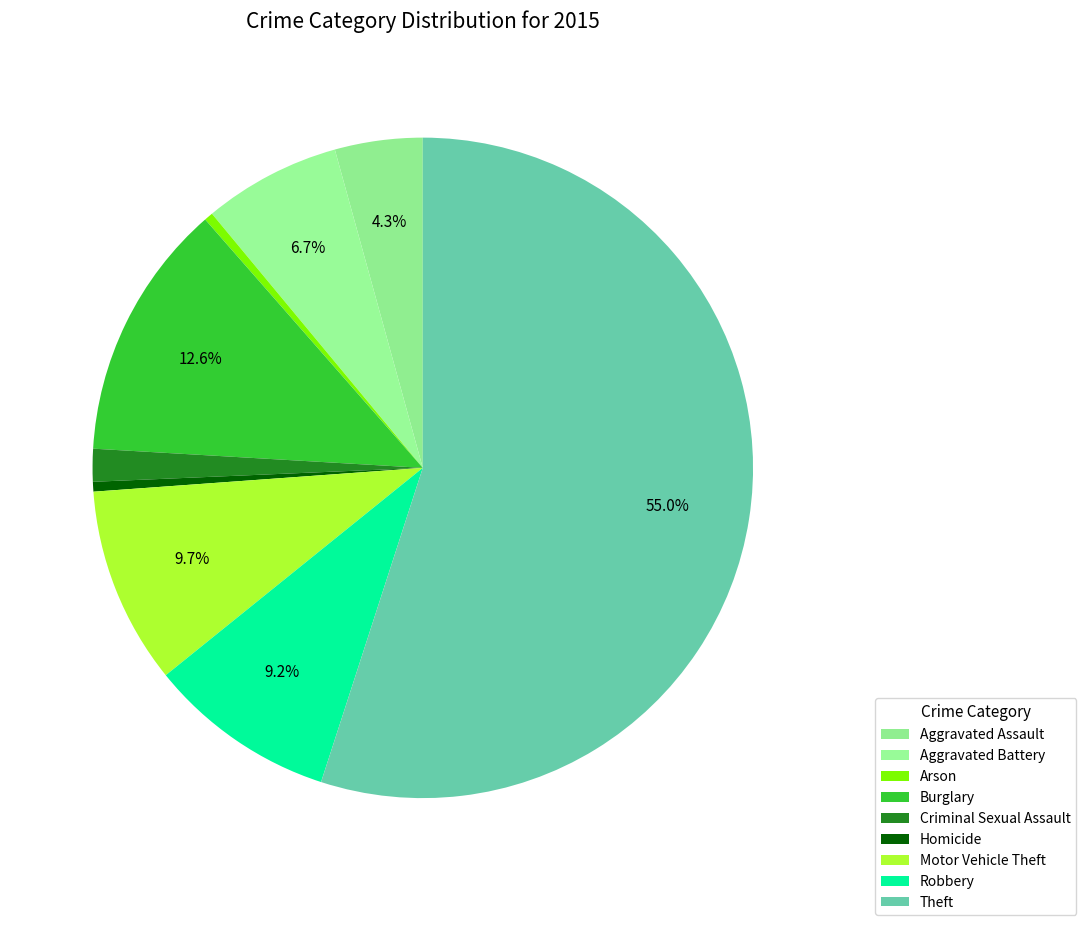

What is the smallest slice in the pie chart?

Arson